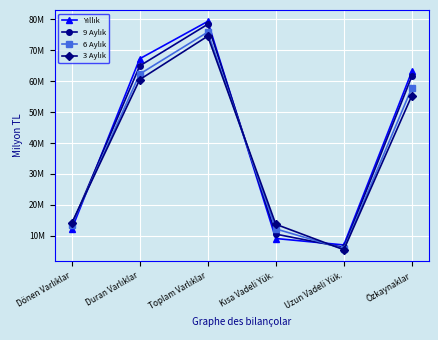

At how many categories does at least one series exceed 76?

1